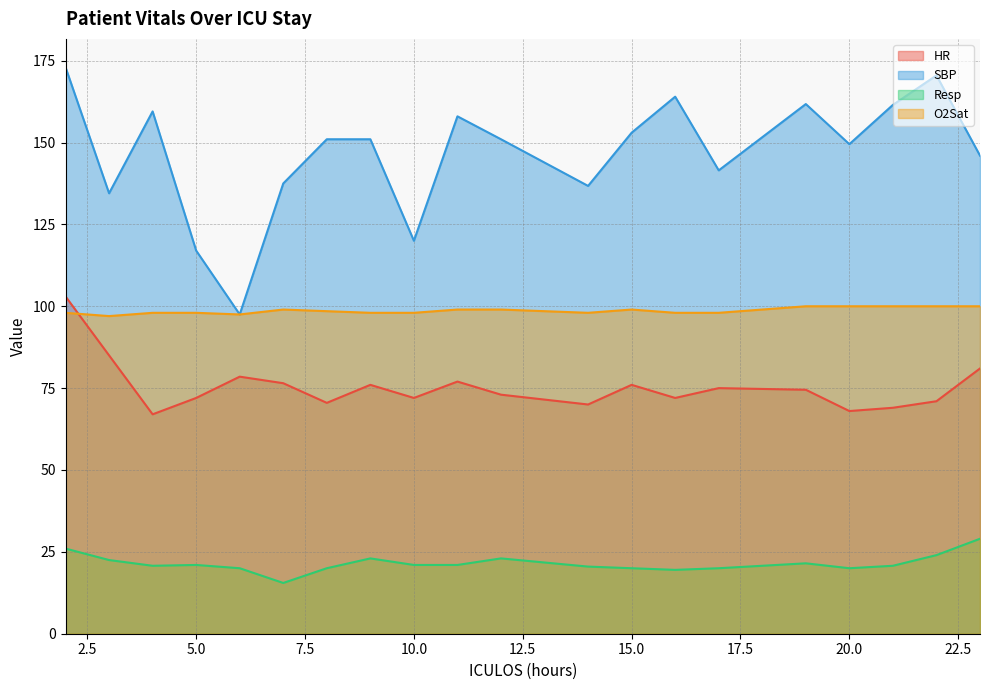

What is the average value of the O2Sat series?

98.7